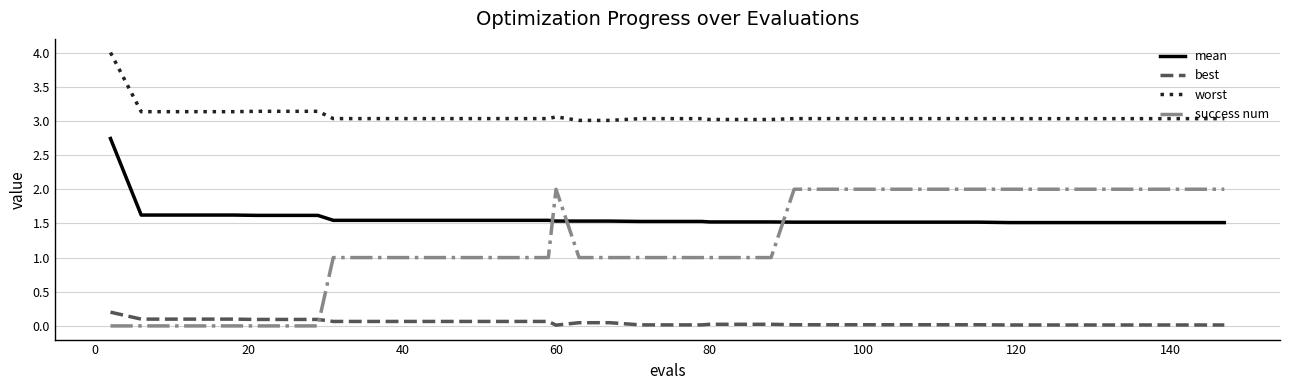

True or false: mean and worst cross at least once.

False